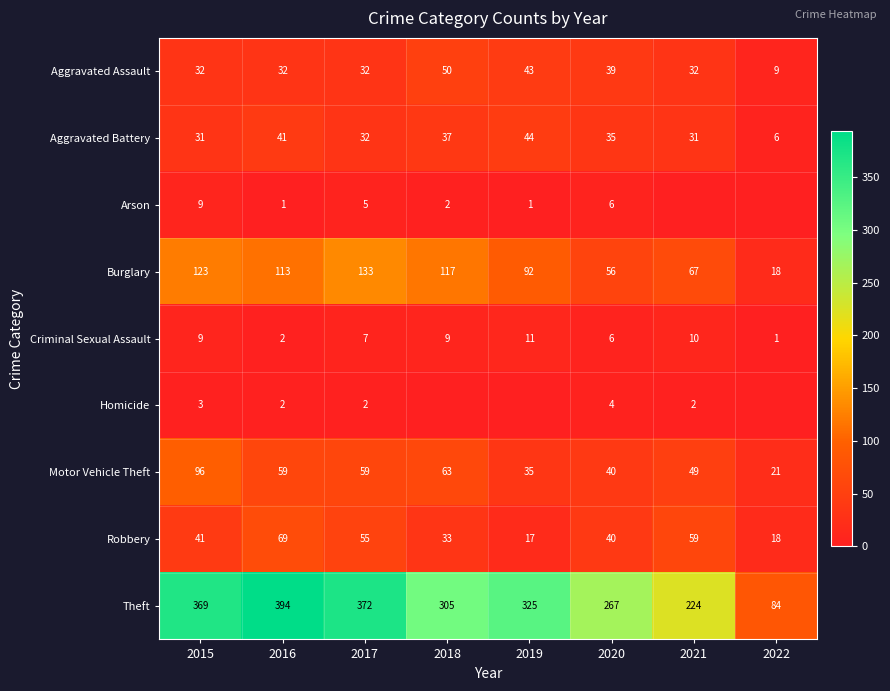

What is the difference between the maximum and second lowest values in the Motor Vehicle Theft series?

61